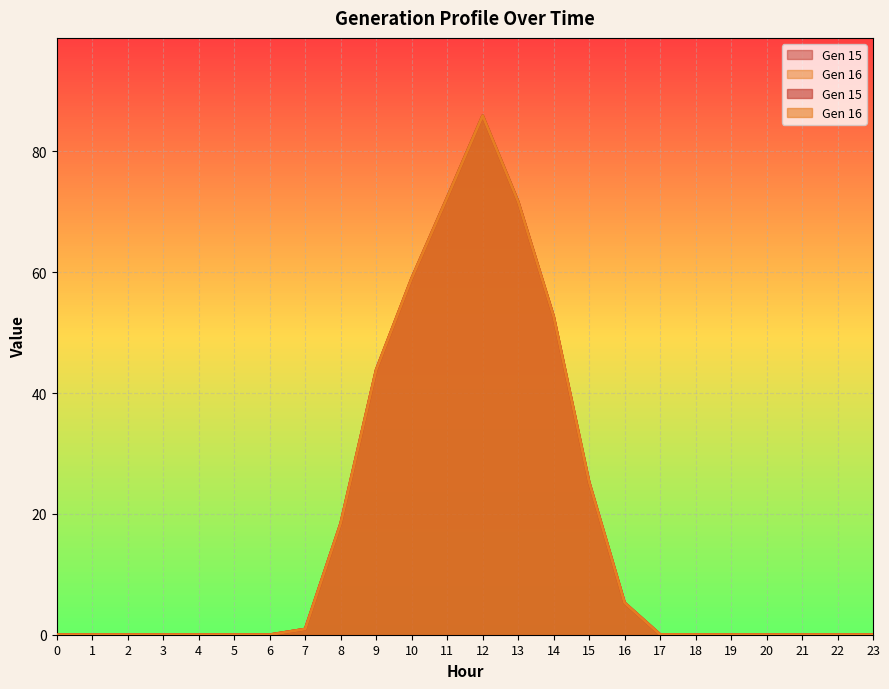

Reading left to right, what are all the values shown in this chart?

Gen 15: 0.0	0.0	0.0	0.0	0.0	0.0	0.0	0.9	18.4	43.8	59.0	72.3	85.9	71.7	52.7	25.3	5.3	0.0	0.0	0.0	0.0	0.0	0.0	0.0
Gen 16: 0.0	0.0	0.0	0.0	0.0	0.0	0.0	0.9	18.4	43.8	59.0	72.3	85.9	71.7	52.7	25.3	5.3	0.0	0.0	0.0	0.0	0.0	0.0	0.0